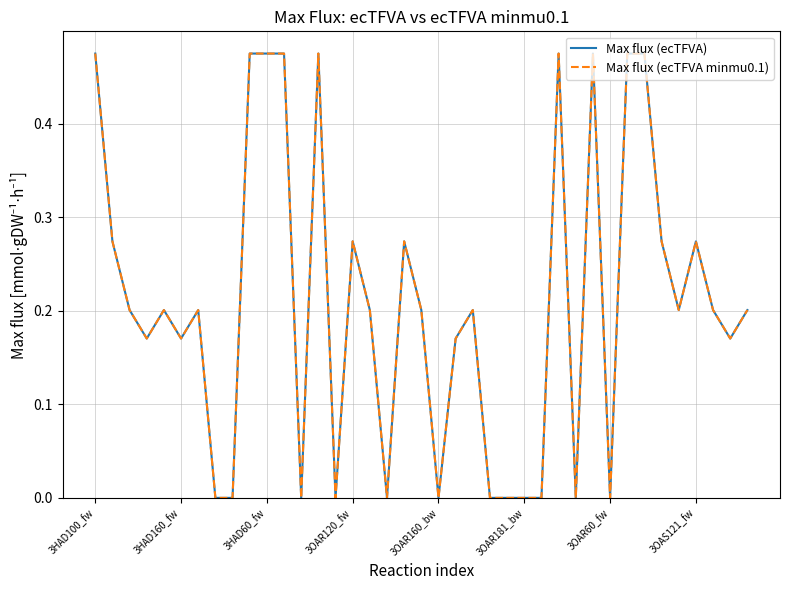

Does the chart have visible grid lines?

Yes